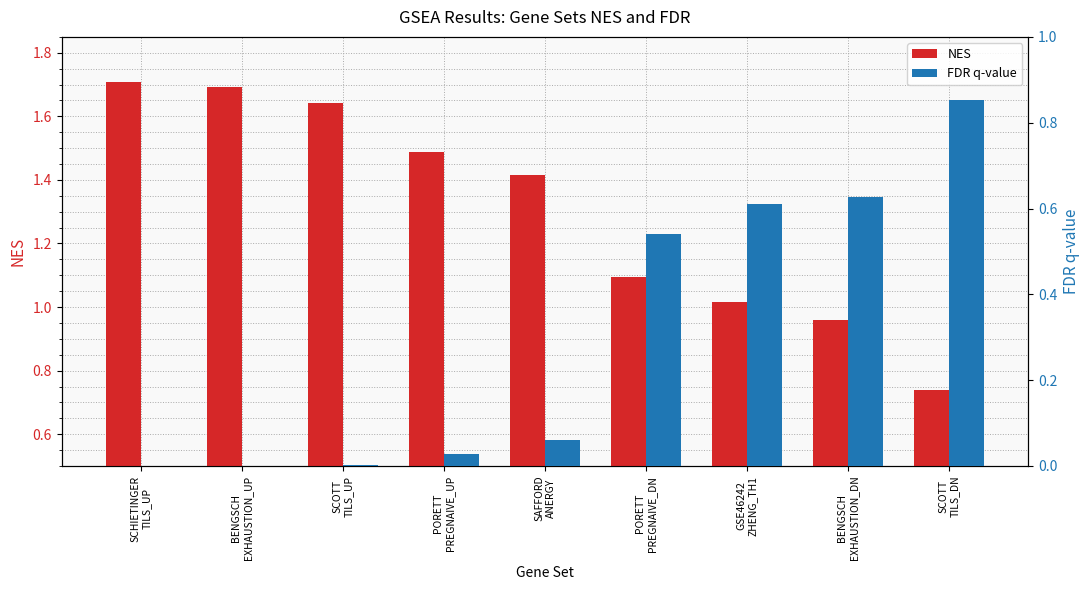

Reading left to right, what are all the values shown in this chart?

NES: SCHIETINGER
TILS_UP=1.7	BENGSCH
EXHAUSTION_UP=1.7	SCOTT
TILS_UP=1.6	PORETT
PREGNAIVE_UP=1.5	SAFFORD
ANERGY=1.4	PORETT
PREGNAIVE_DN=1.1	GSE46242
ZHENG_TH1=1.0	BENGSCH
EXHAUSTION_DN=1.0	SCOTT
TILS_DN=0.7
FDR q-value: SCHIETINGER
TILS_UP=0.0	BENGSCH
EXHAUSTION_UP=0.0	SCOTT
TILS_UP=0.0	PORETT
PREGNAIVE_UP=0.0	SAFFORD
ANERGY=0.1	PORETT
PREGNAIVE_DN=0.5	GSE46242
ZHENG_TH1=0.6	BENGSCH
EXHAUSTION_DN=0.6	SCOTT
TILS_DN=0.9